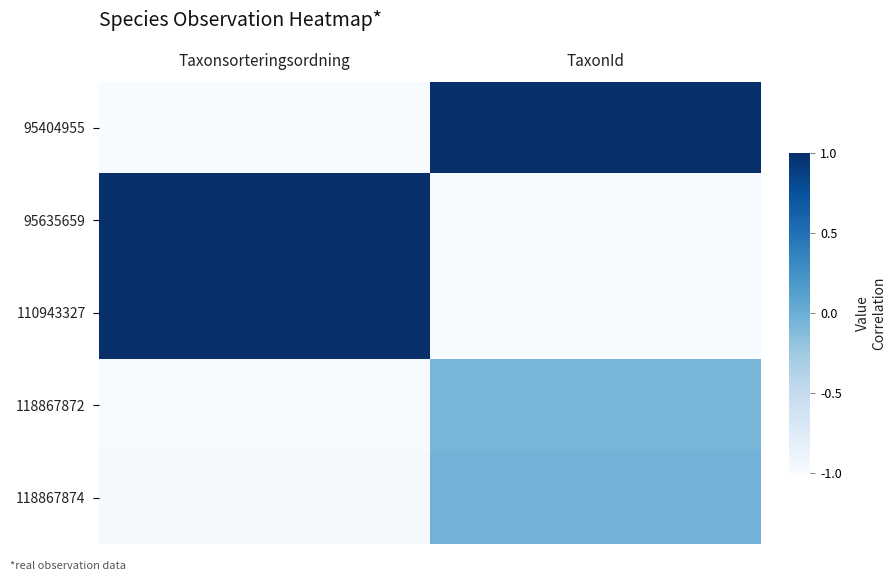

Between Taxonsorteringsordning and TaxonId, which is larger?

TaxonId